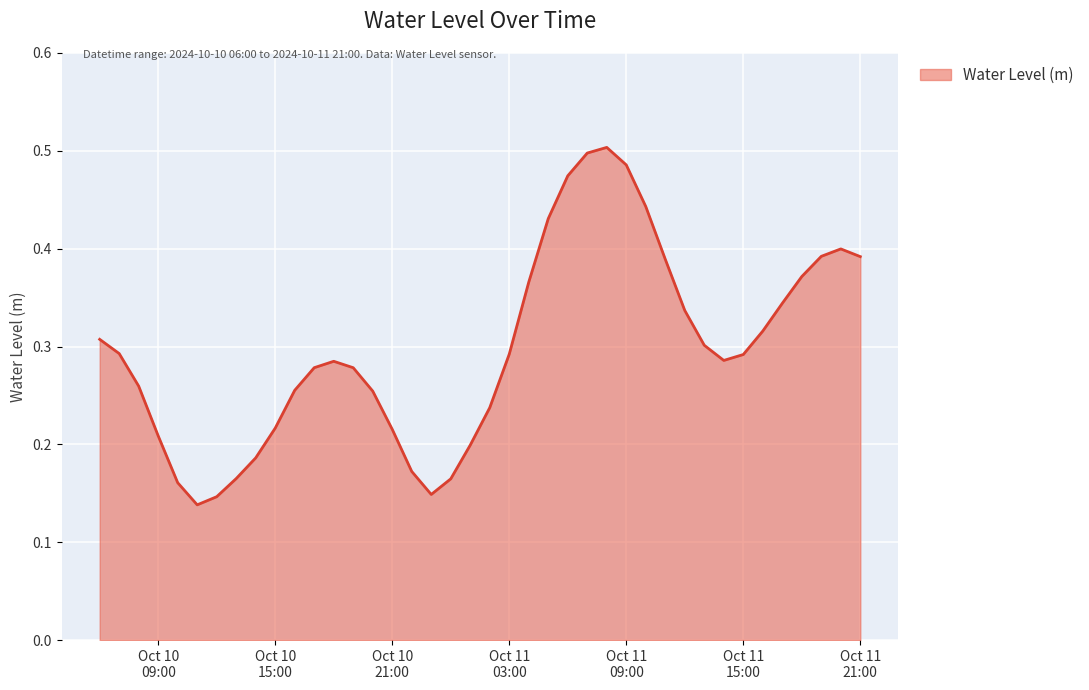

What is the label of the 20th point from the left?

2024-10-11 01:00:00